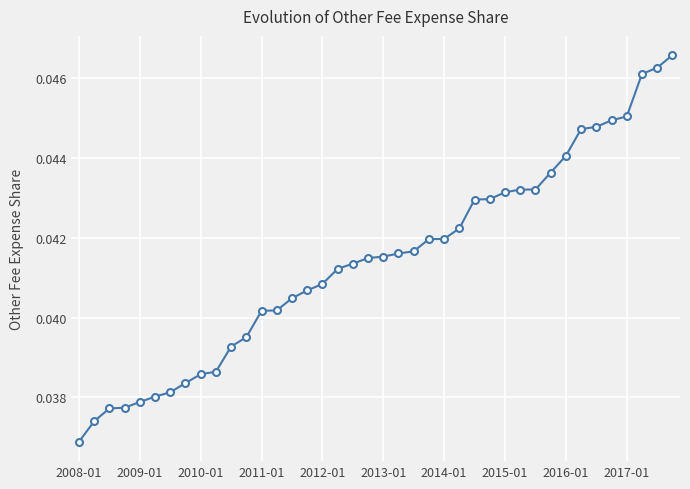

How many data points does each series have?

40